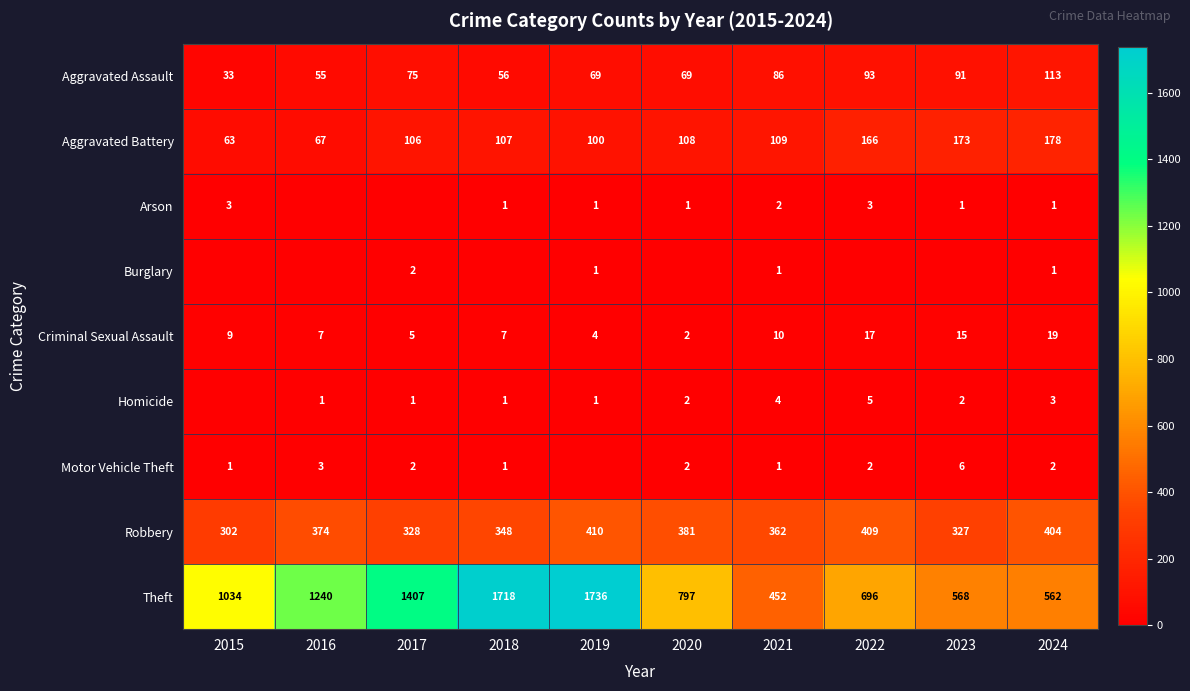

What is the difference between the maximum and second lowest values in the Theft series?

1174